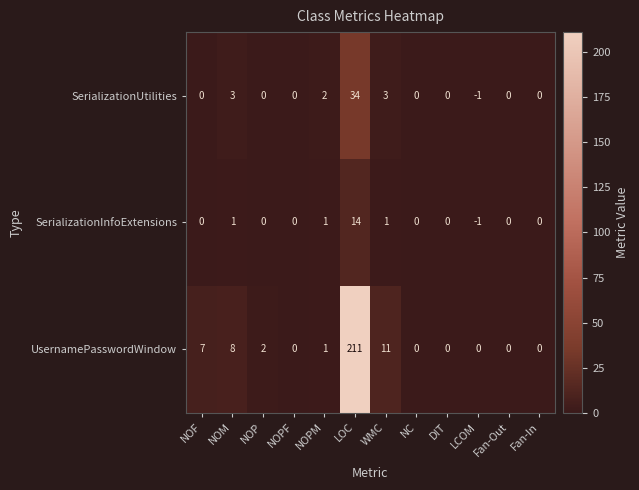

The UsernamePasswordWindow series shows -75 at LCOM. True or false?

False